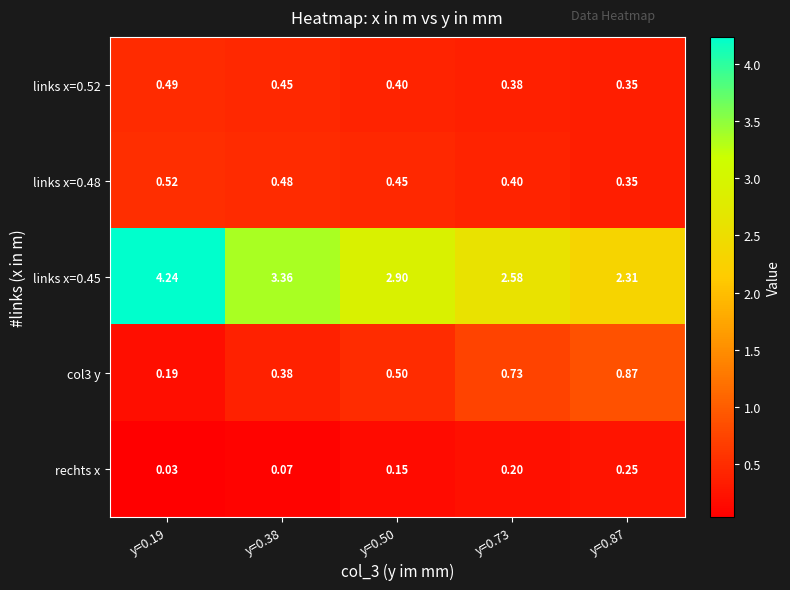

Is the value of links x=0.48 at y=0.50 greater than the value of links x=0.45 at y=0.87?

No